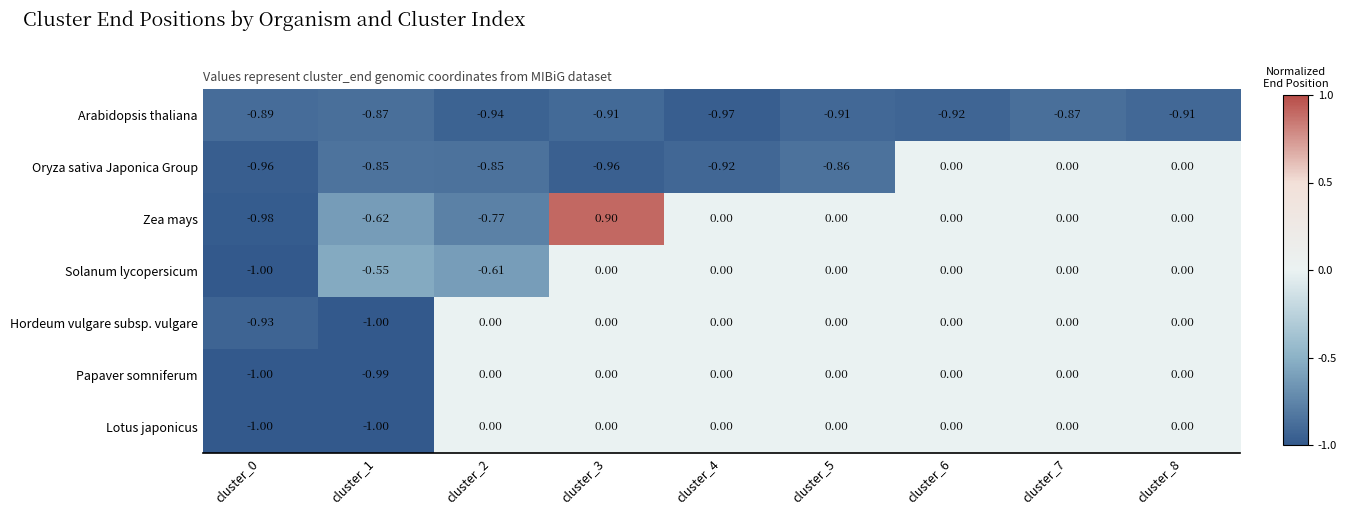

Which series has the largest range (max minus min)?

Zea mays